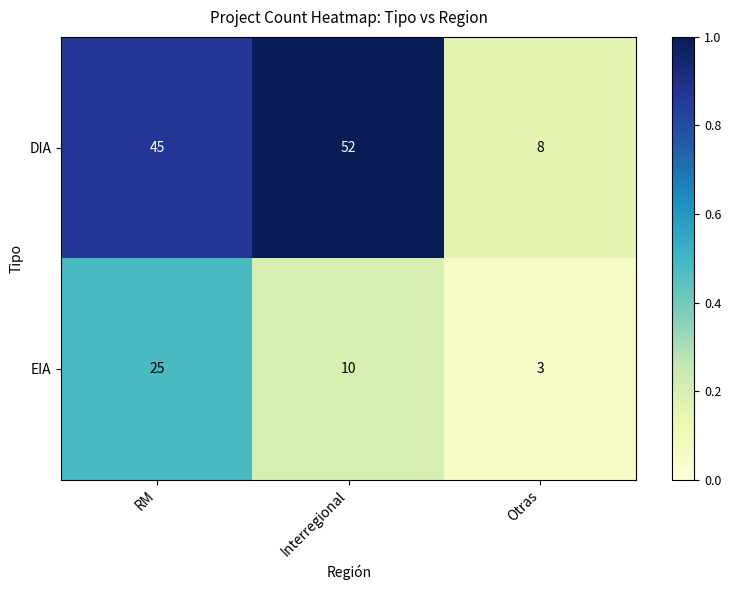

Reading left to right, transcribe all the data shown in this chart.

DIA: RM=45	Interregional=52	Otras=8
EIA: RM=25	Interregional=10	Otras=3